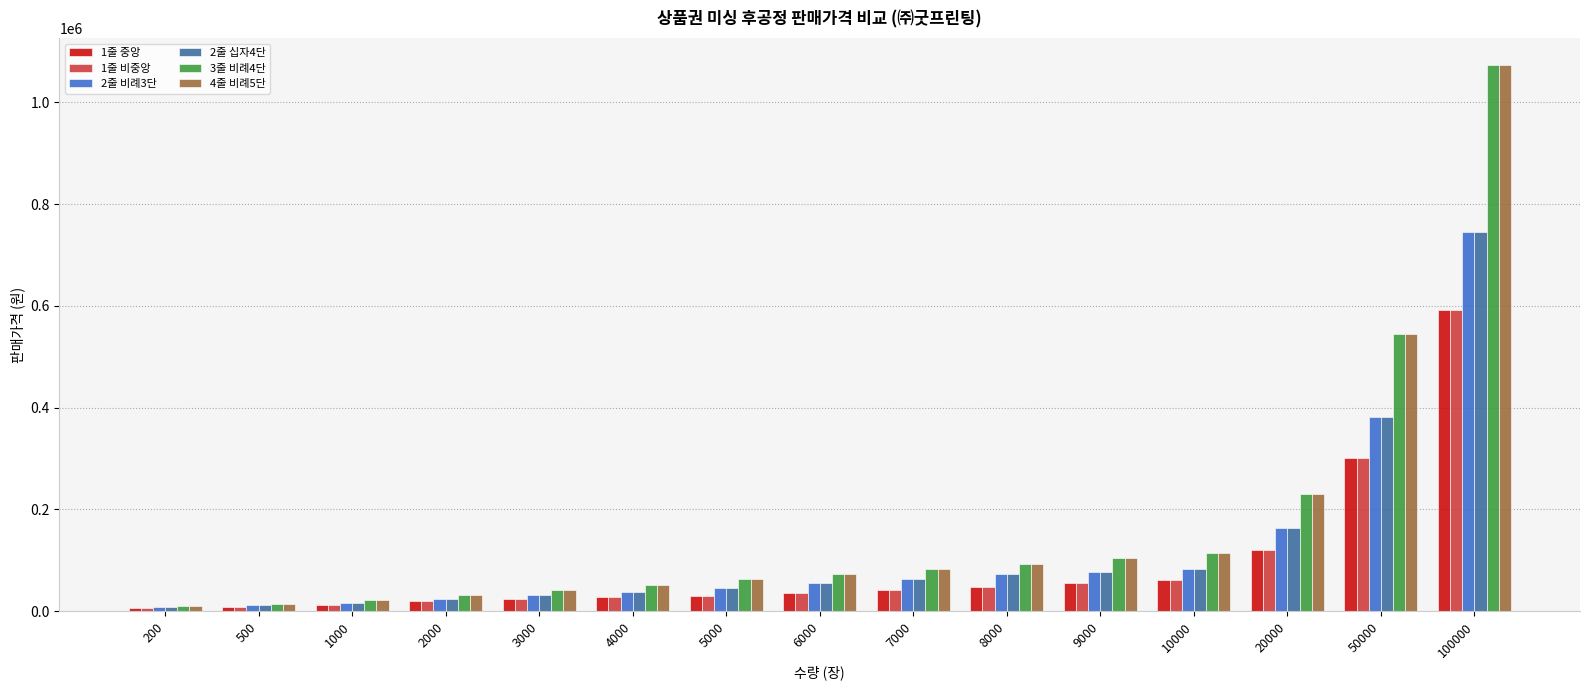

At which category is the sum across all series the highest?

100000